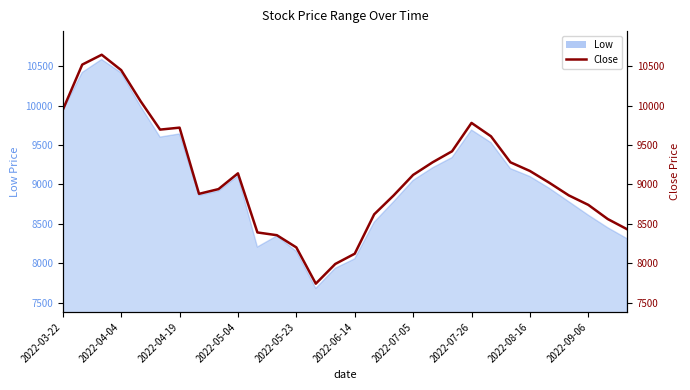

How many categories are shown in the chart?

30